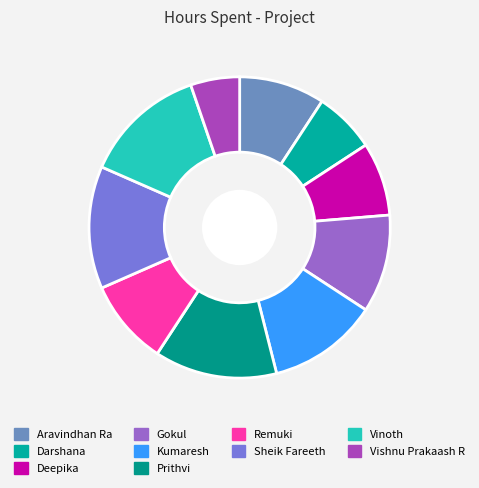

To the nearest percent, what is the combined percentage of Sheik Fareeth and Aravindhan Ra?

22%